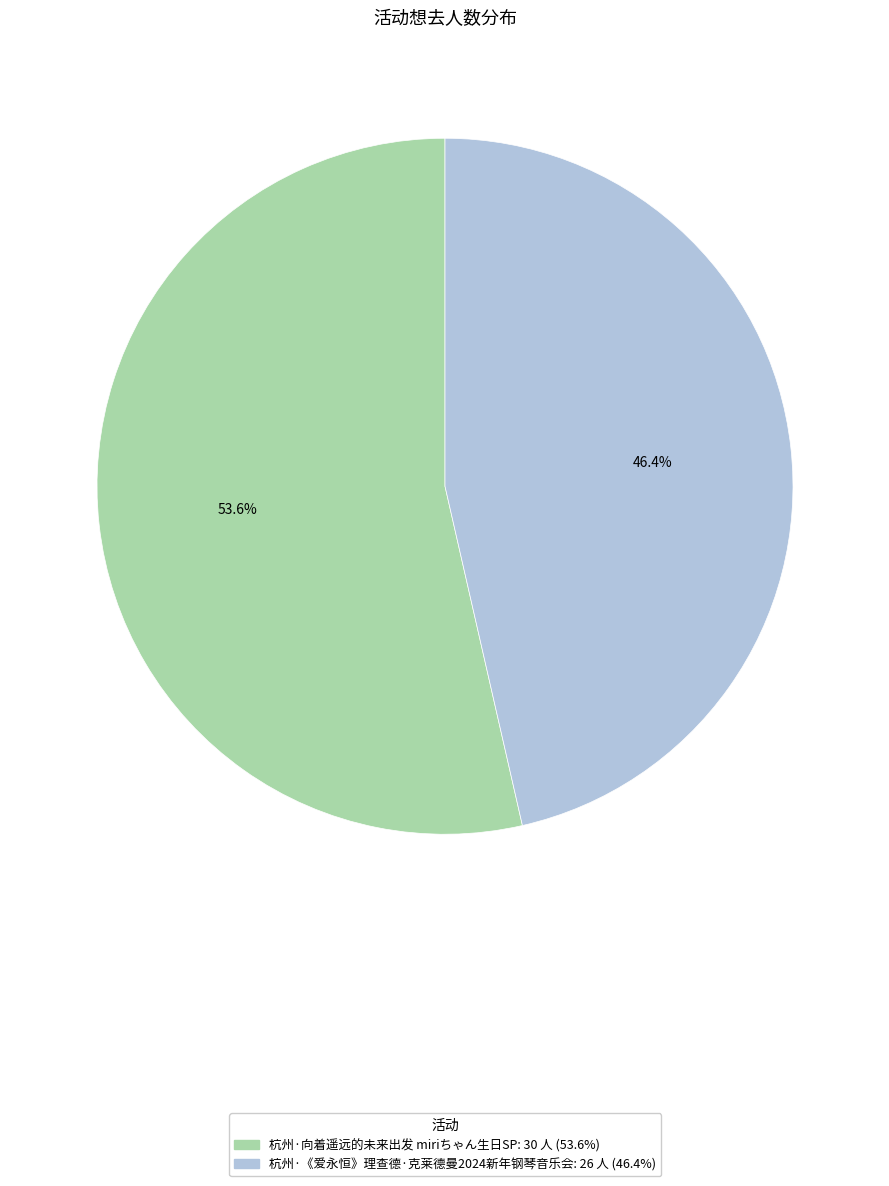

Is it true that 杭州·《爱永恒》理查德·克莱德曼2024新年钢琴音乐会 is 46% of the pie?

True